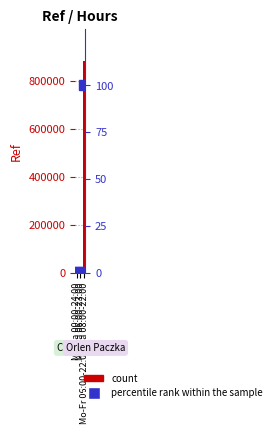

Does the chart contain any negative values?

No